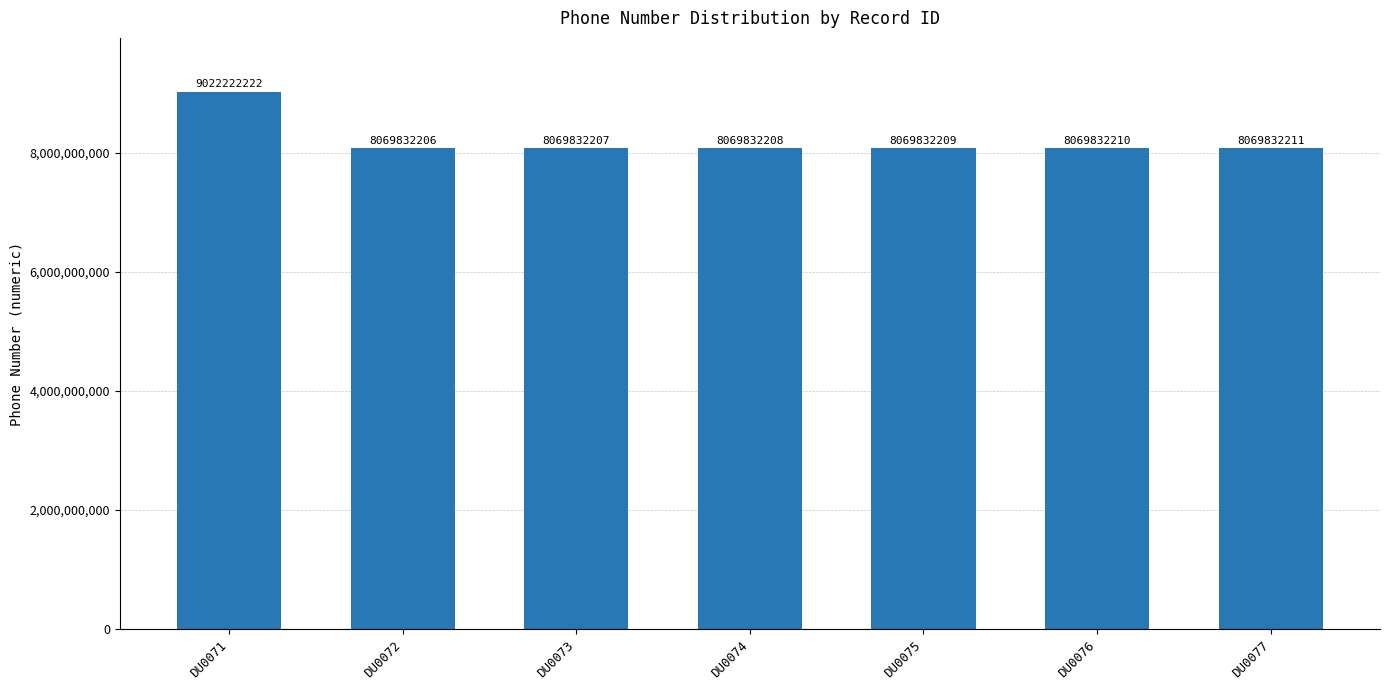

At which label is the value closest to 8546027214?

DU0077